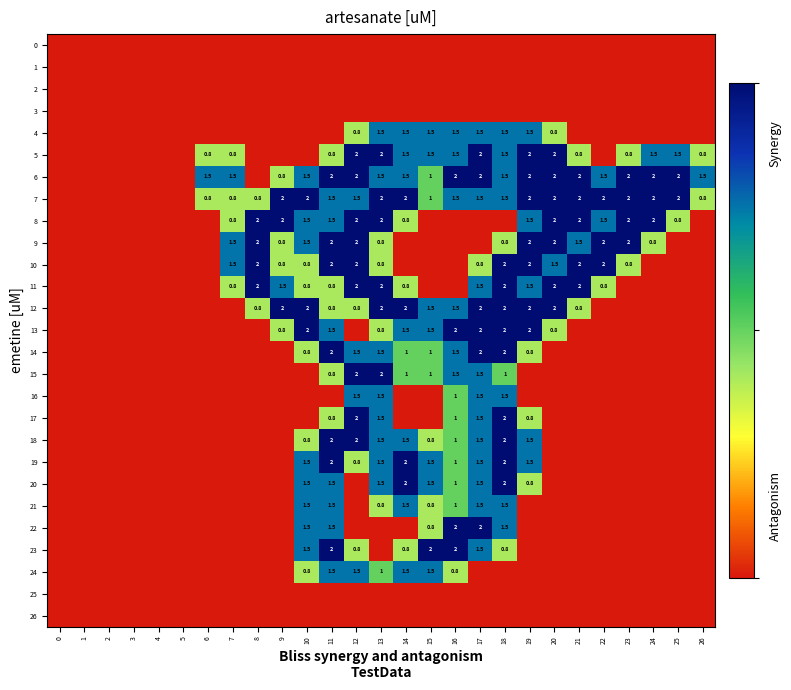

The value of 21 at 18 is 1.5. True or false?

True